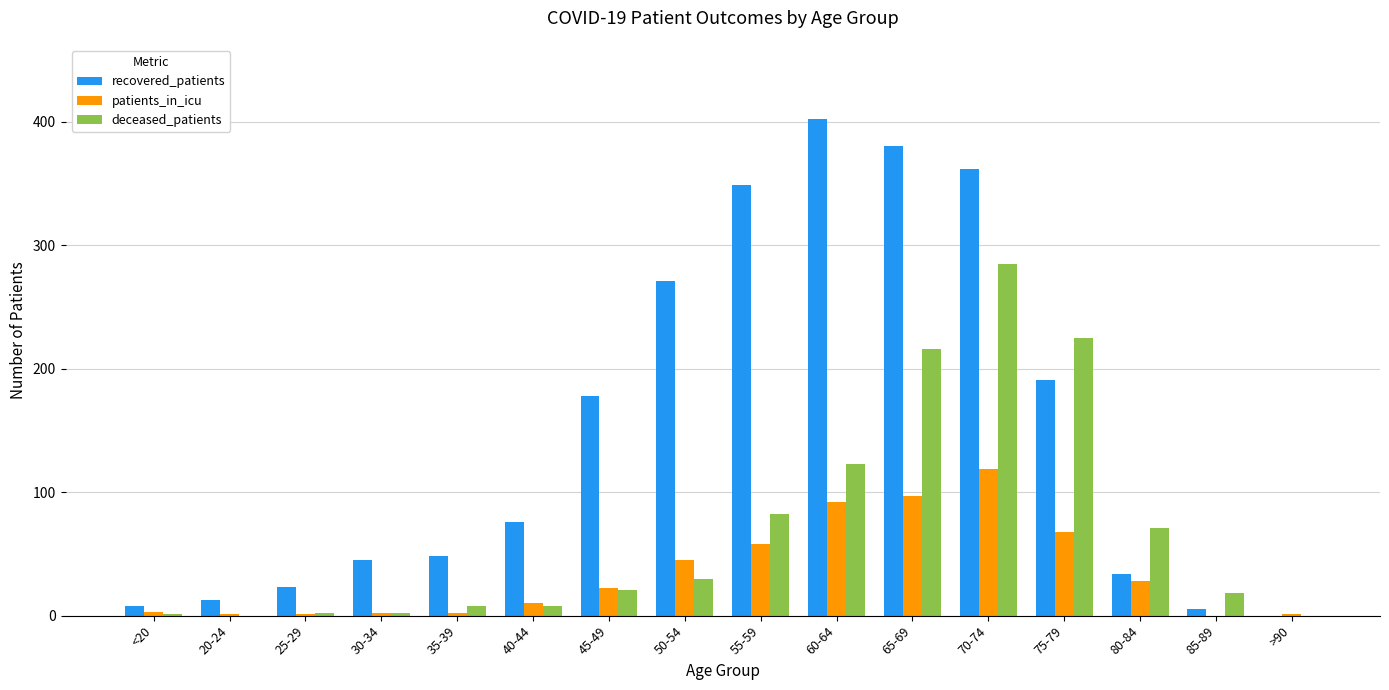

What is the sum of all patients_in_icu values?

549